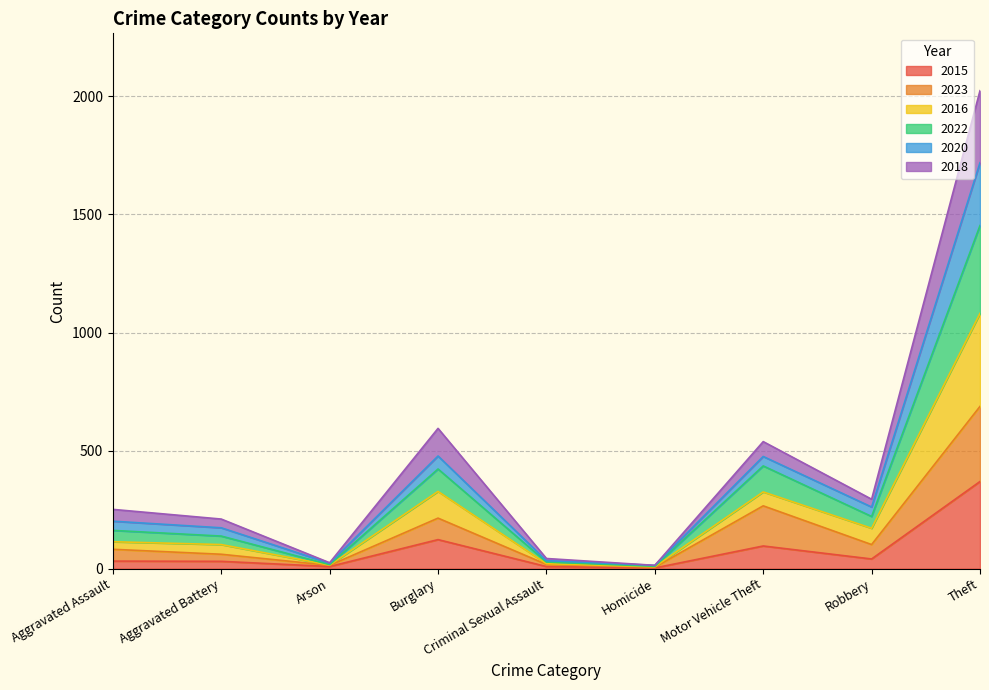

What is the maximum value for 2015?

369